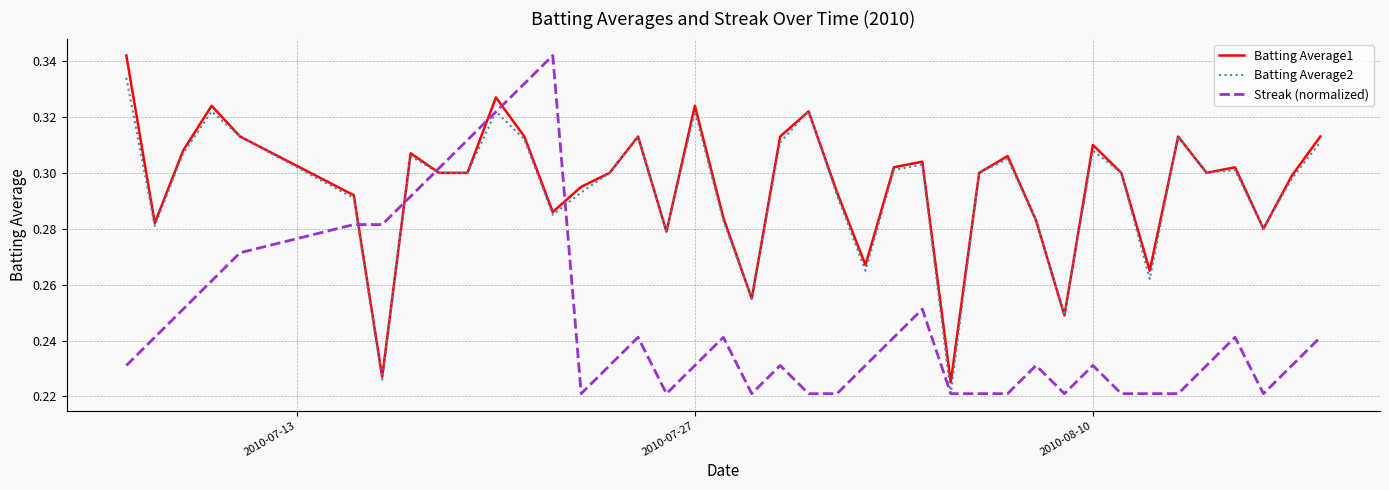

After their last crossing, which series has the higher values: Batting Average1 or Streak (normalized)?

Batting Average1